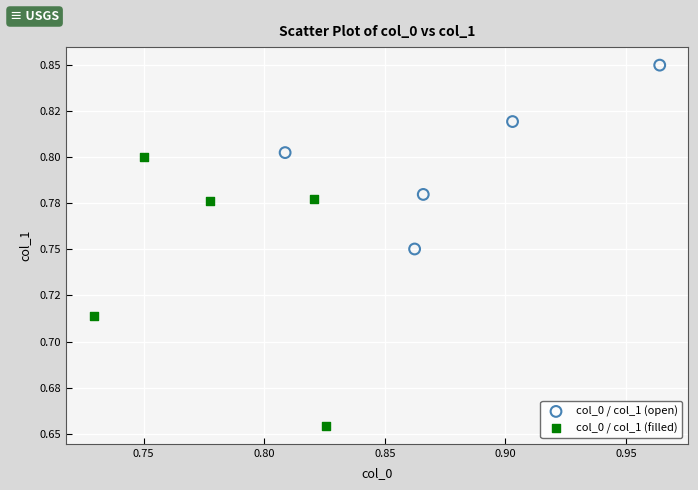

Which series contains the lowest Y value?

col_0 / col_1 (filled)